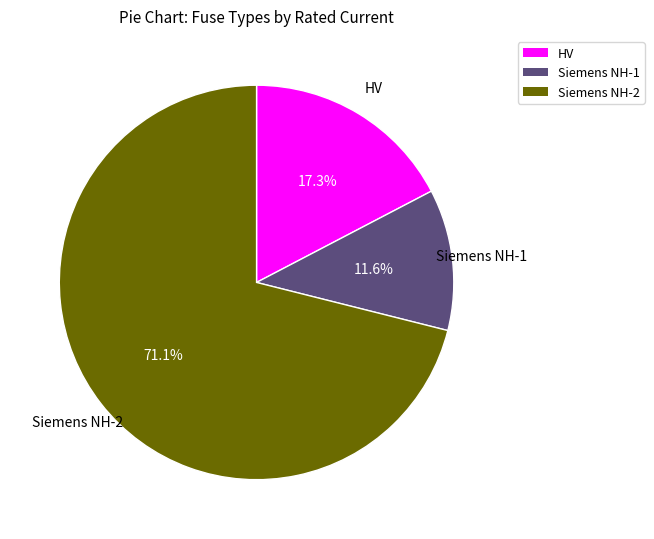

Is there any slice that represents more than half of the pie?

Yes